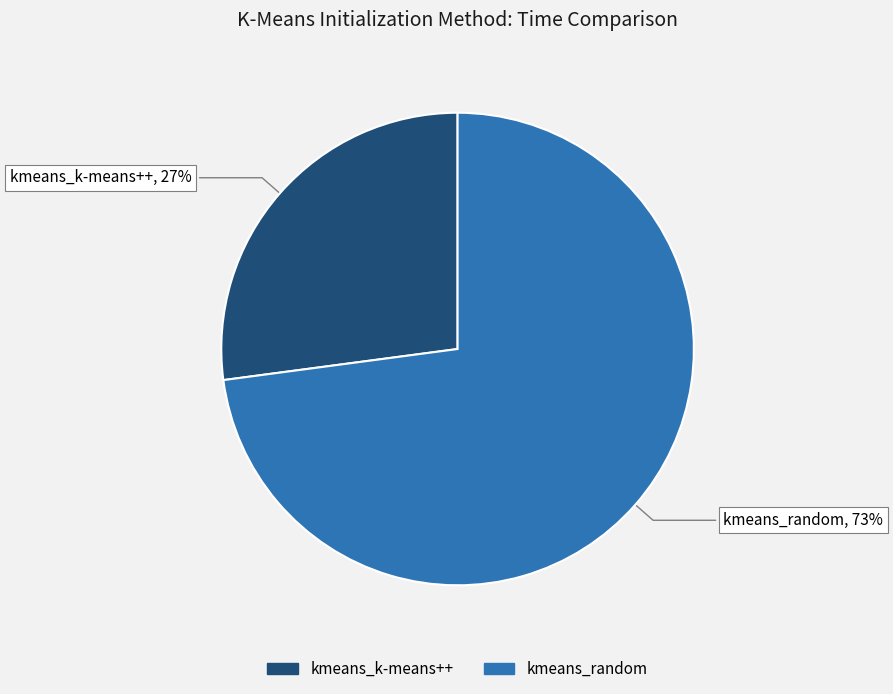

To the nearest percent, what is the difference between the kmeans_random and kmeans_k-means++ slice percentages?

46%